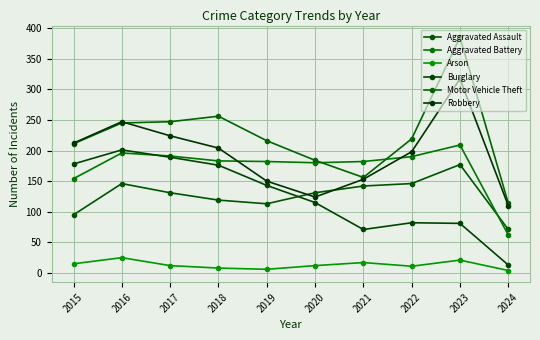

How many values in the Robbery series are below 204?

5